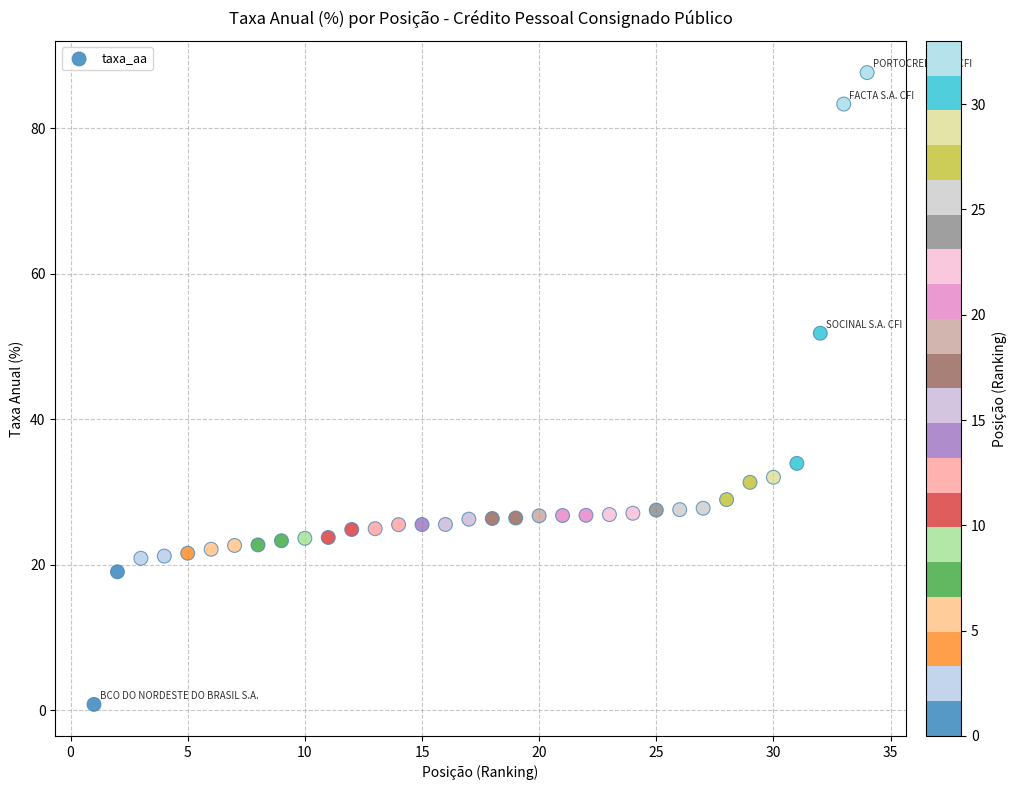

What is the range of Y values (max minus min)?

86.9